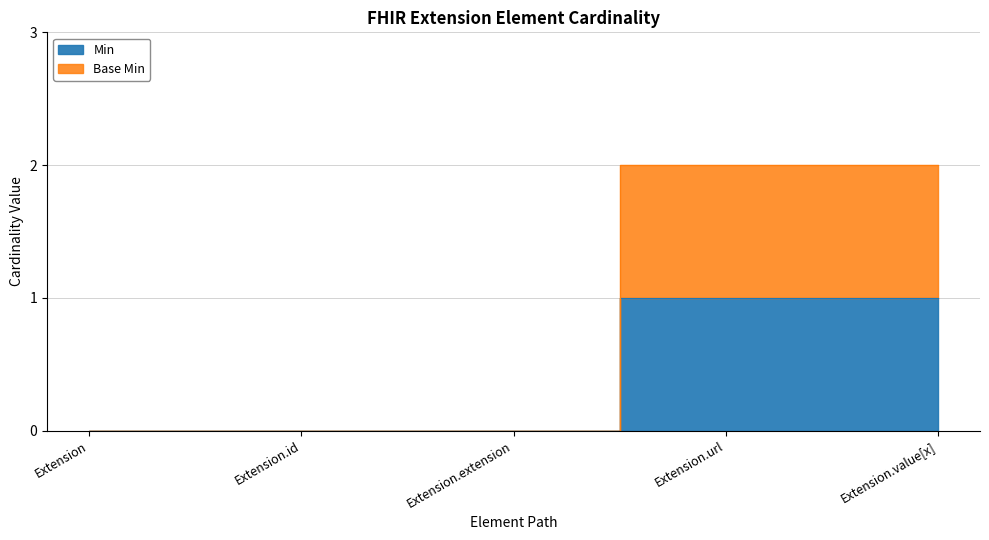

Between Extension.id and Extension.url, which series saw the biggest shift?

Base Min